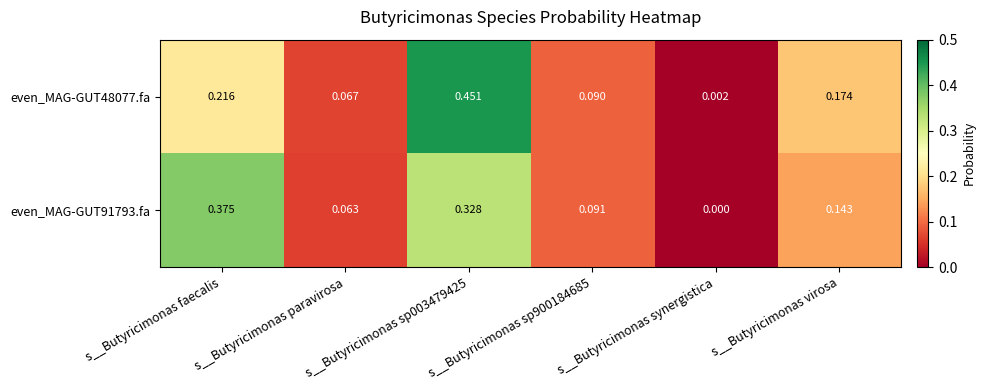

Count the number of categories in the chart.

6